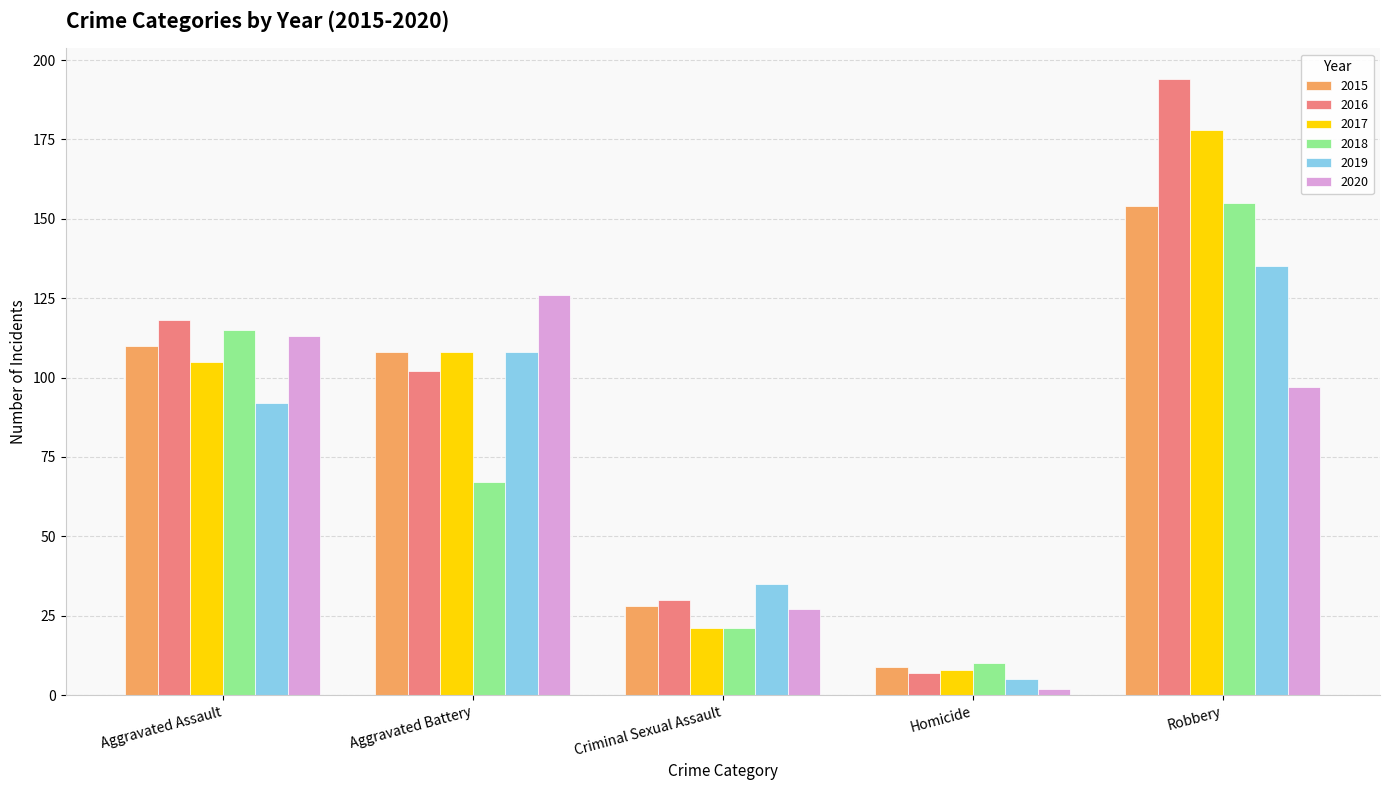

Reading left to right, transcribe all the data shown in this chart.

2015: Aggravated Assault=110	Aggravated Battery=108	Criminal Sexual Assault=28	Homicide=9	Robbery=154
2016: Aggravated Assault=118	Aggravated Battery=102	Criminal Sexual Assault=30	Homicide=7	Robbery=194
2017: Aggravated Assault=105	Aggravated Battery=108	Criminal Sexual Assault=21	Homicide=8	Robbery=178
2018: Aggravated Assault=115	Aggravated Battery=67	Criminal Sexual Assault=21	Homicide=10	Robbery=155
2019: Aggravated Assault=92	Aggravated Battery=108	Criminal Sexual Assault=35	Homicide=5	Robbery=135
2020: Aggravated Assault=113	Aggravated Battery=126	Criminal Sexual Assault=27	Homicide=2	Robbery=97